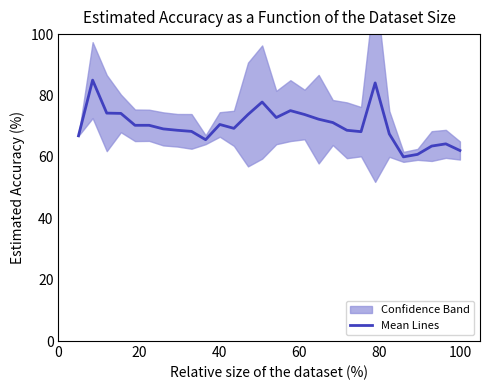

What is the value of the 6th point from the left?

70.3